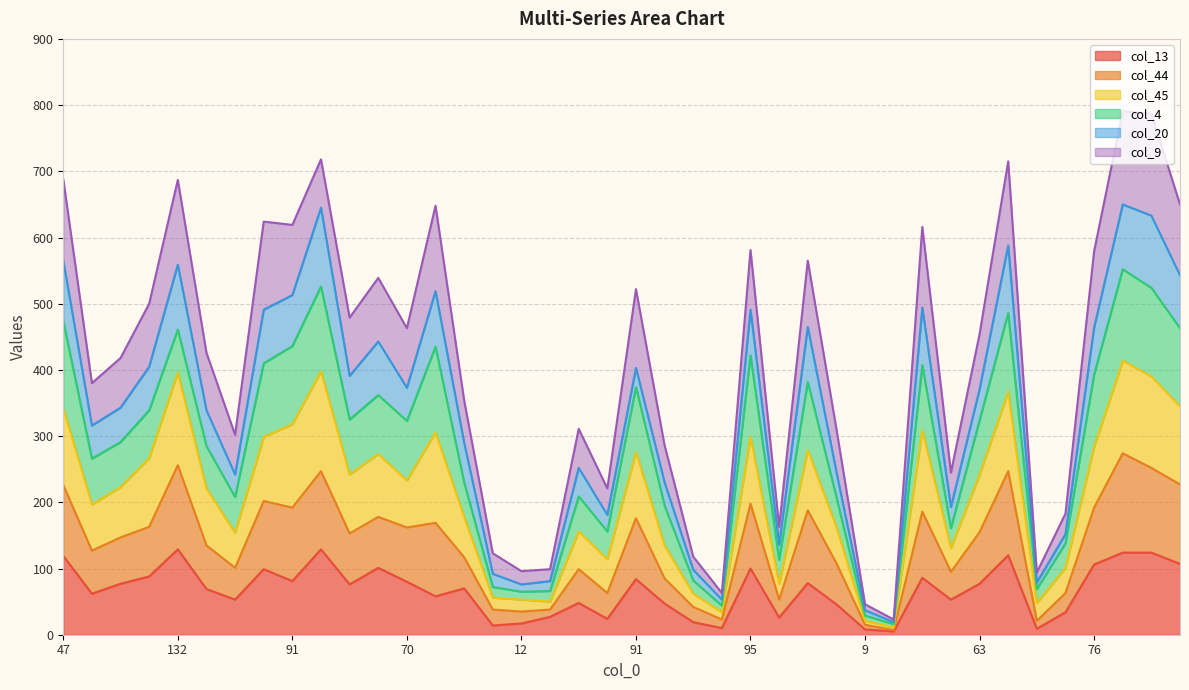

At which label is col_45 closest to 334?

66